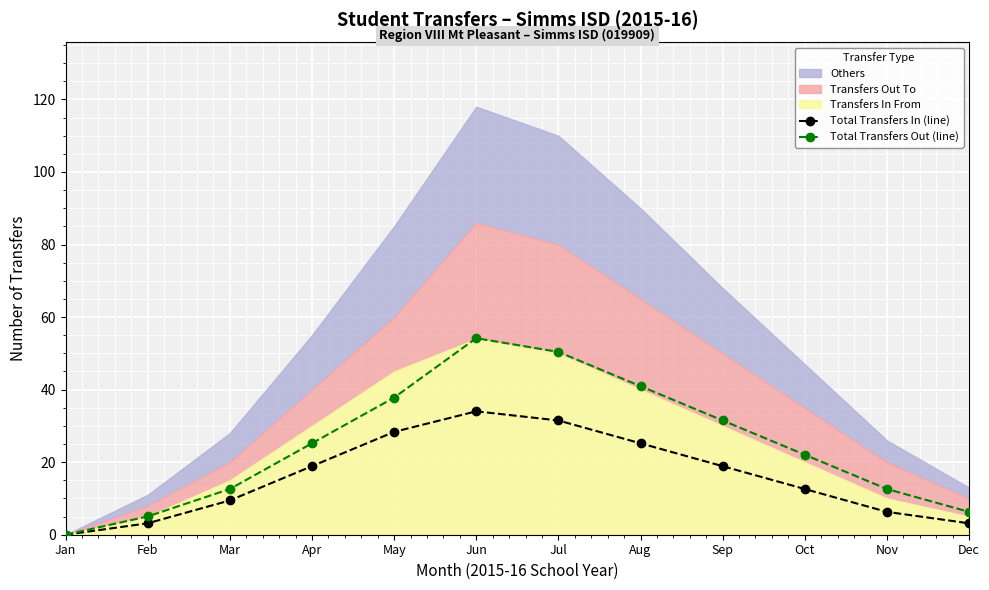

Is the value of Total Transfers In (line) at Sep greater than the value of Total Transfers Out (line) at Dec?

Yes